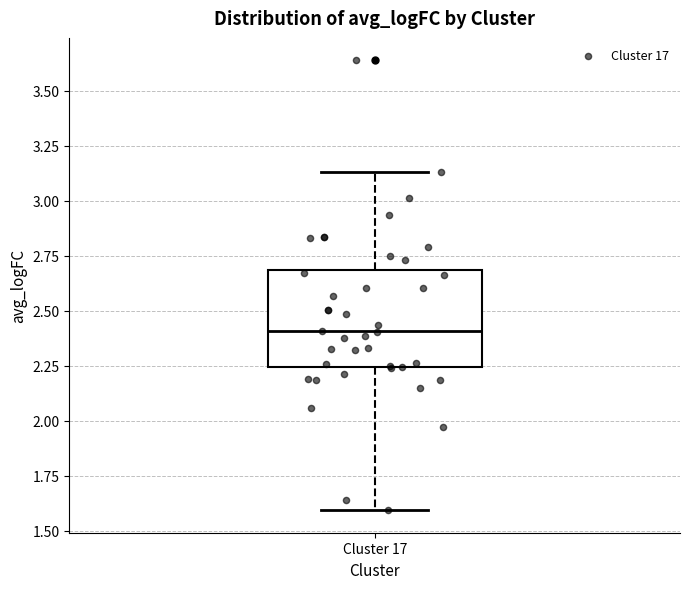

Where does the lower whisker of the box for Cluster 17 end on the y-axis? The values are not printed on the chart, so give them approximately, as read against the axis.

1.60